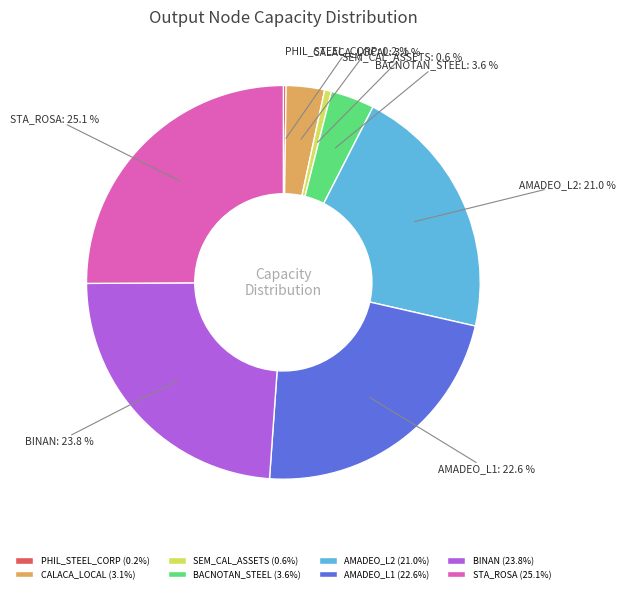

How much of the chart is everything except SEM_CAL_ASSETS?

99.4%